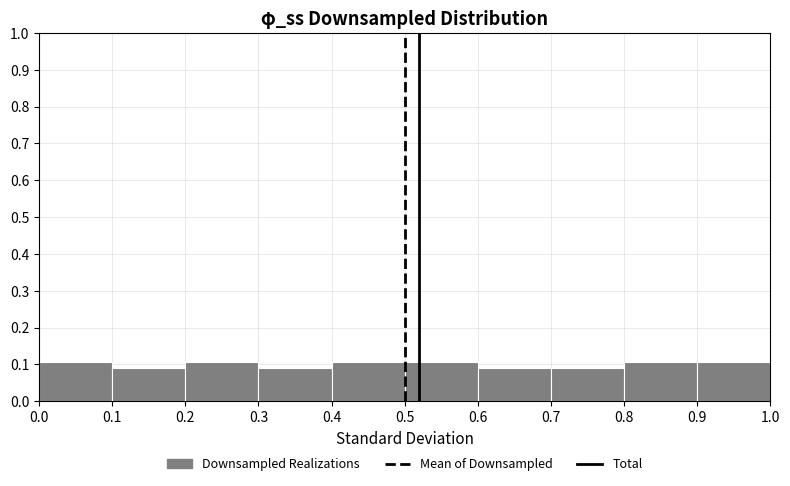

How tall is the bar that spans 0.8 to 0.9 on the x-axis? The values are not printed on the chart, so give them approximately, as read against the axis.

0.11